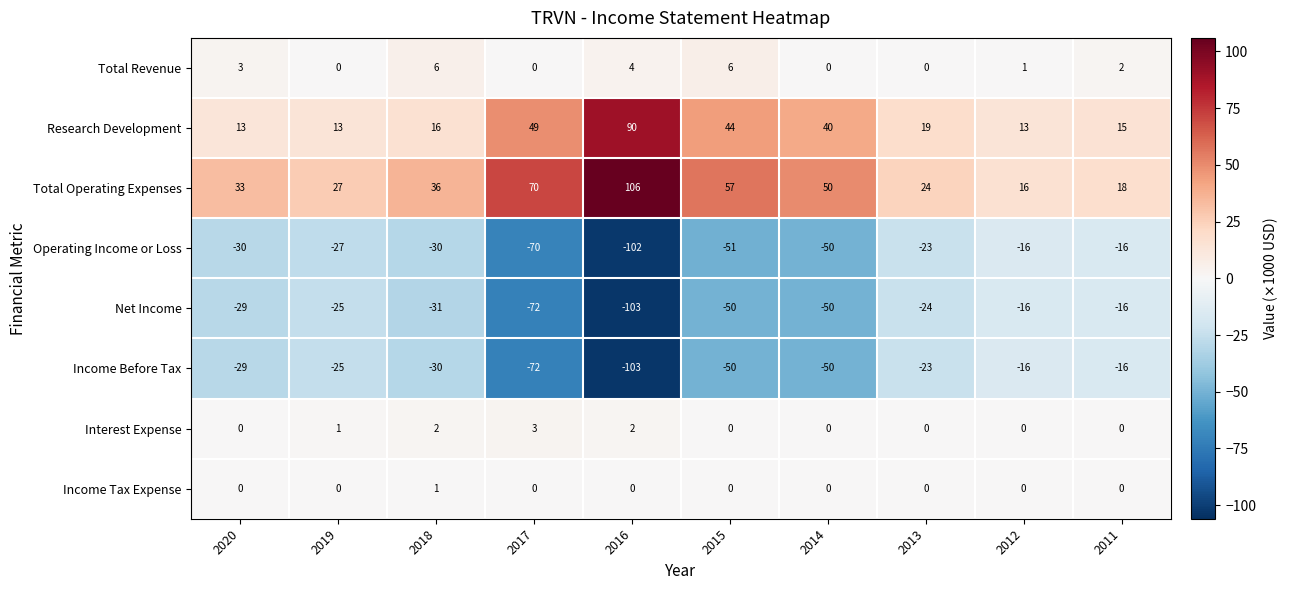

Which category has the lowest value across all series?

2016